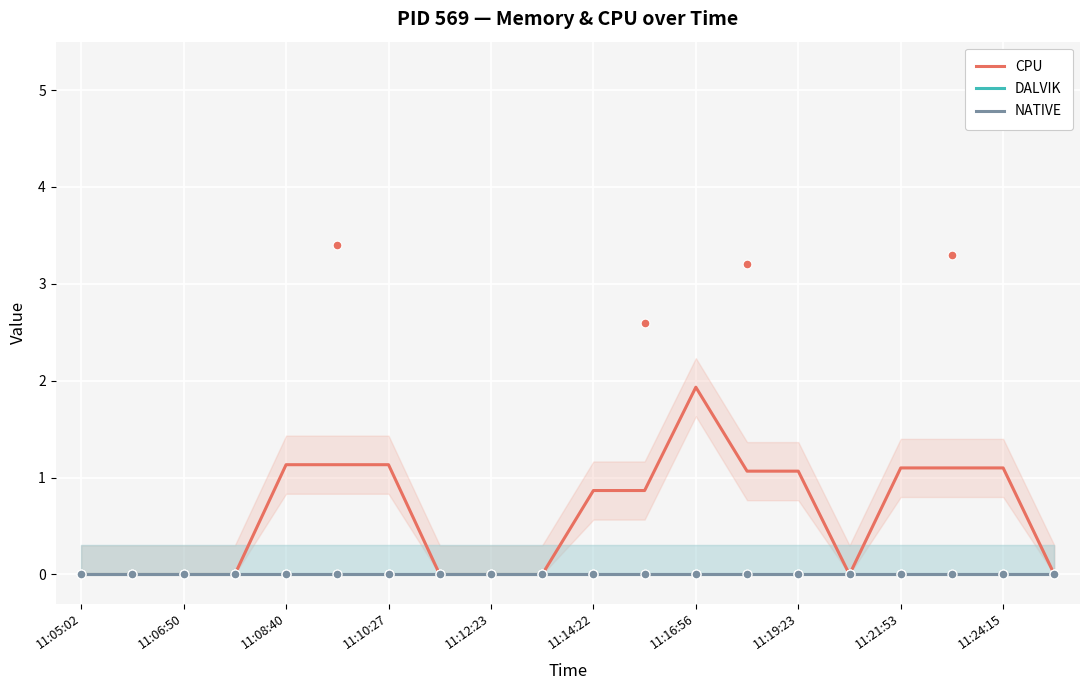

Which series has the largest total across all categories?

CPU